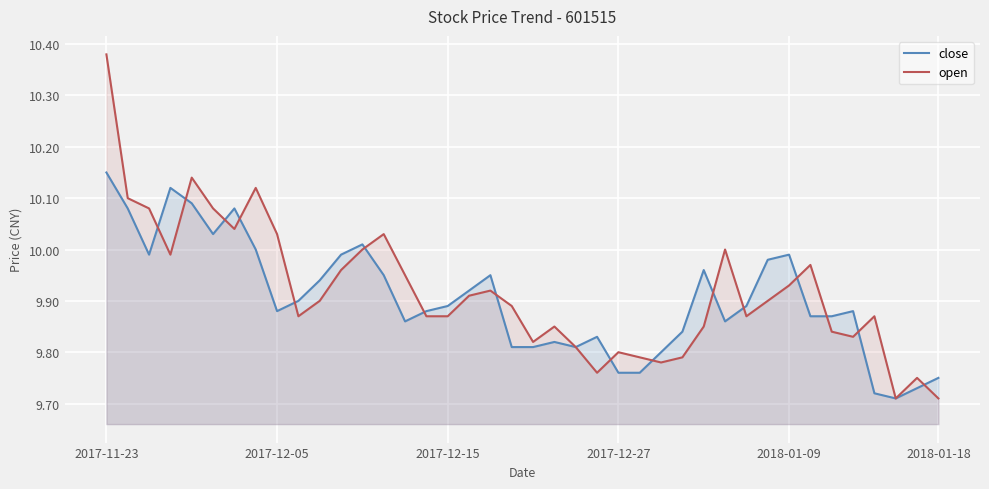

Which category has the highest value across all series?

2017-11-23